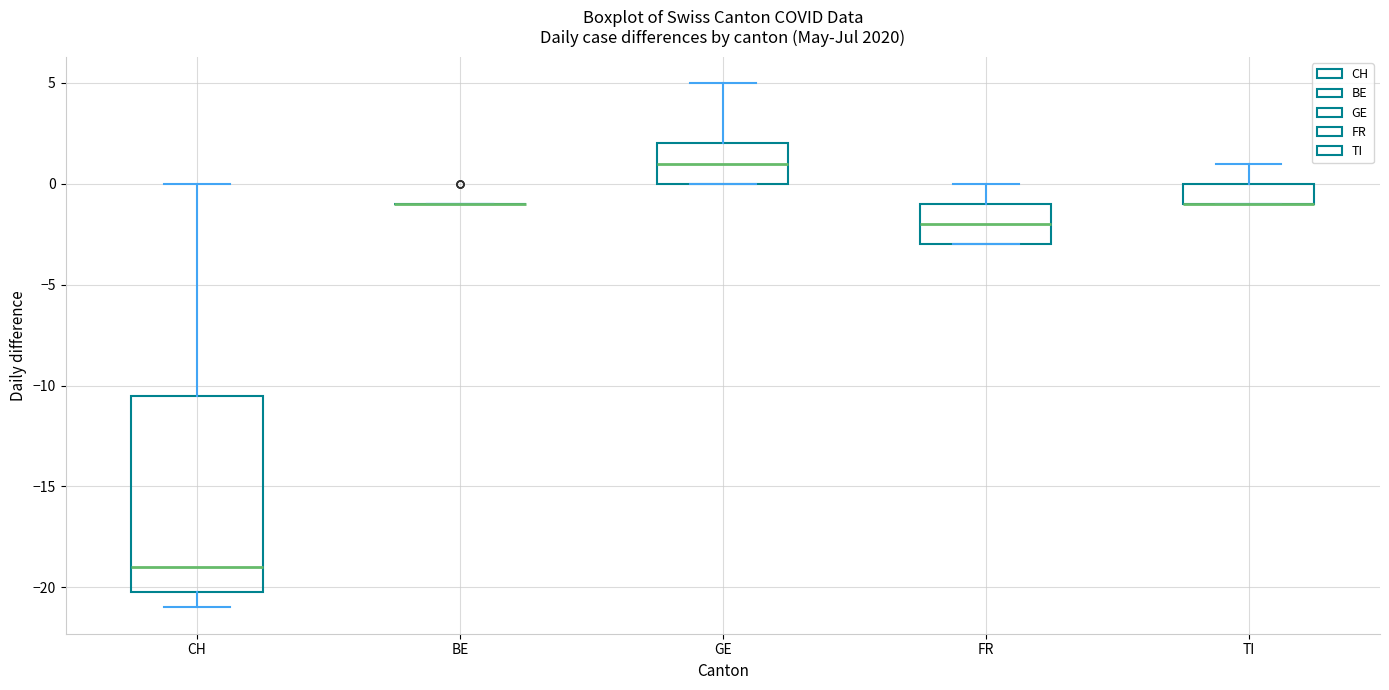

Which box is the tallest, from its lower edge to its upper edge?

CH